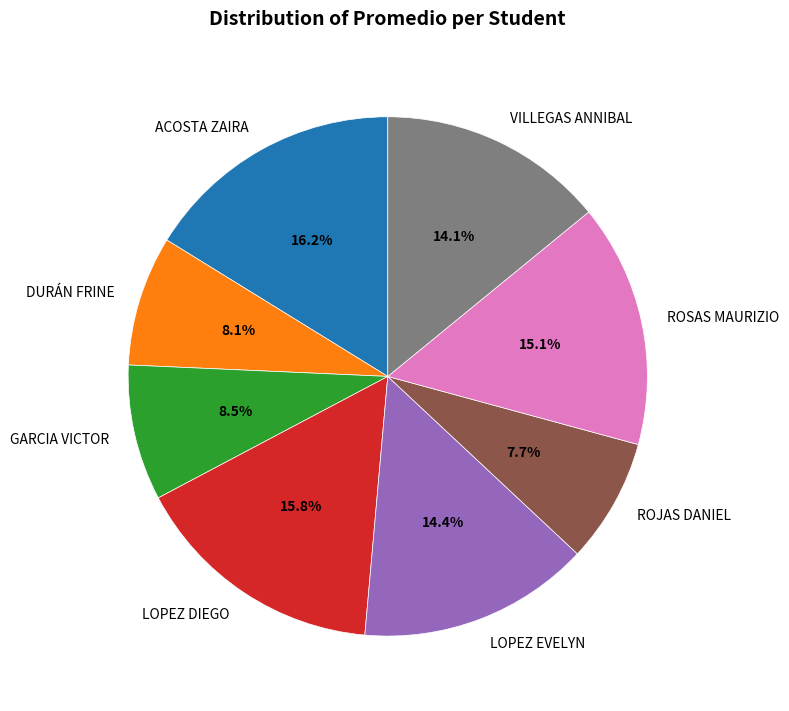

To the nearest percent, what is the combined percentage of ACOSTA ZAIRA and LOPEZ EVELYN?

31%